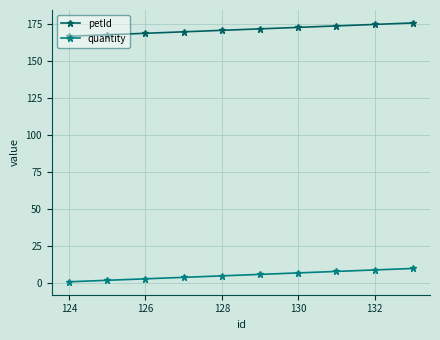

Which series has the largest total across all categories?

petId